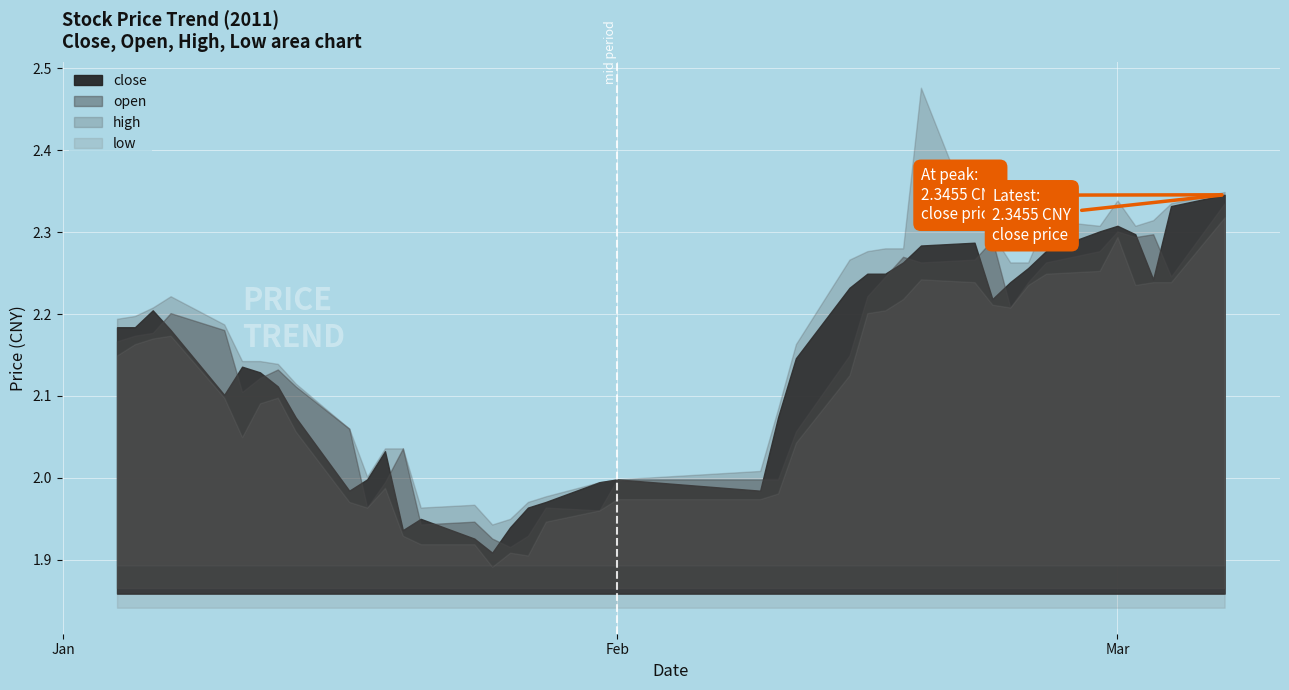

Between 2011-02-10 and 2011-03-02, which series saw the biggest shift?

open